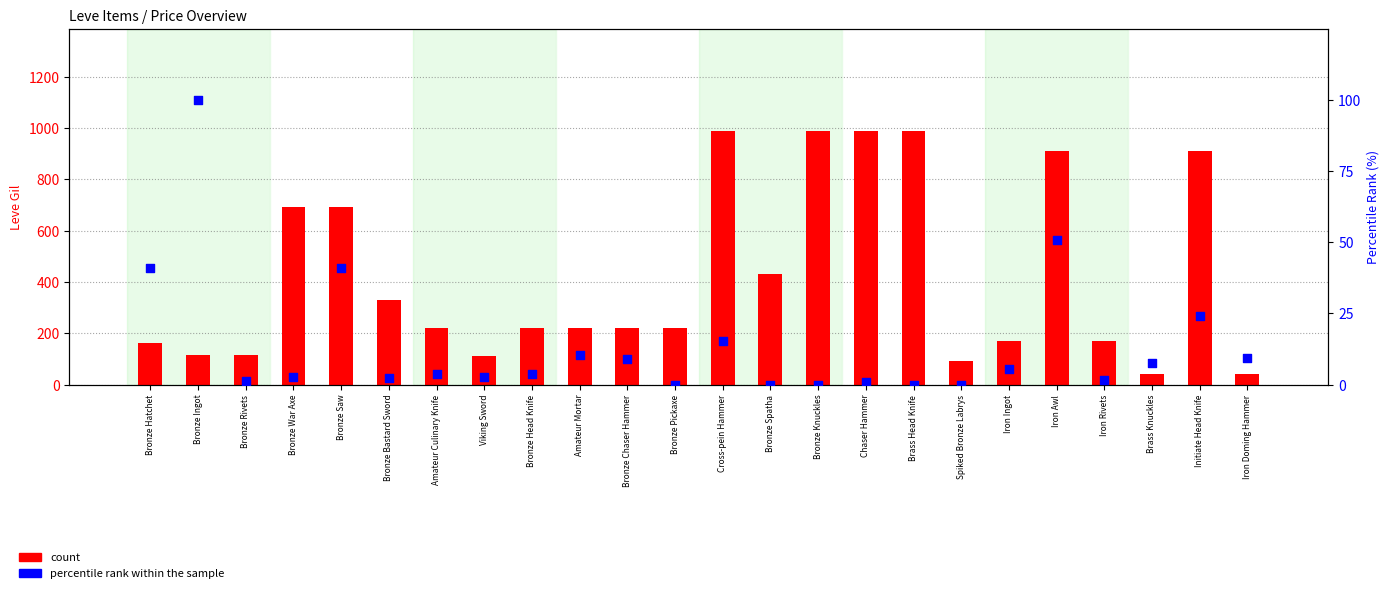

What is the total value across all series at Spiked Bronze Labrys?

90.0